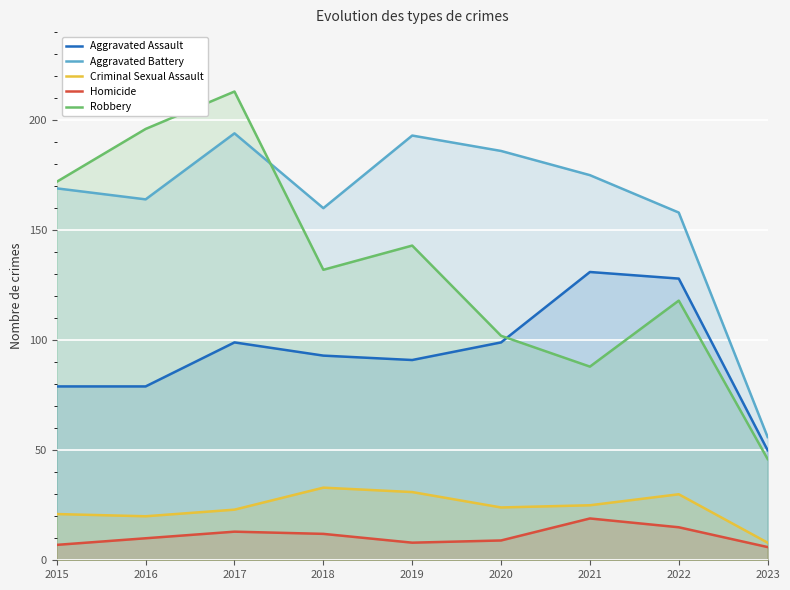

At which label does Aggravated Battery first exceed 169?

2017